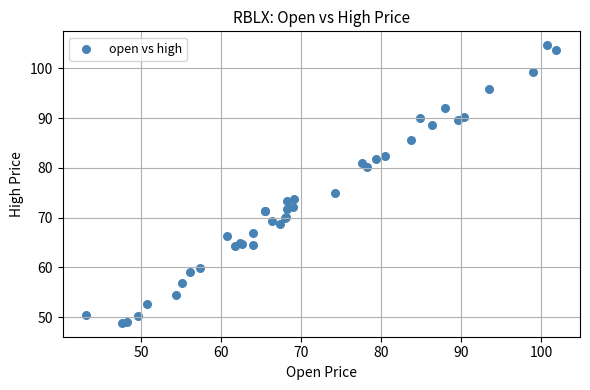

What Y value in the scatter plot is closest to 76?

74.9